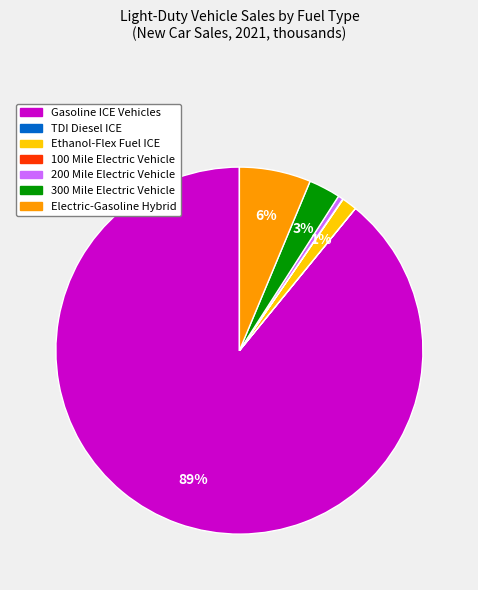

Is there any slice that represents more than half of the pie?

Yes